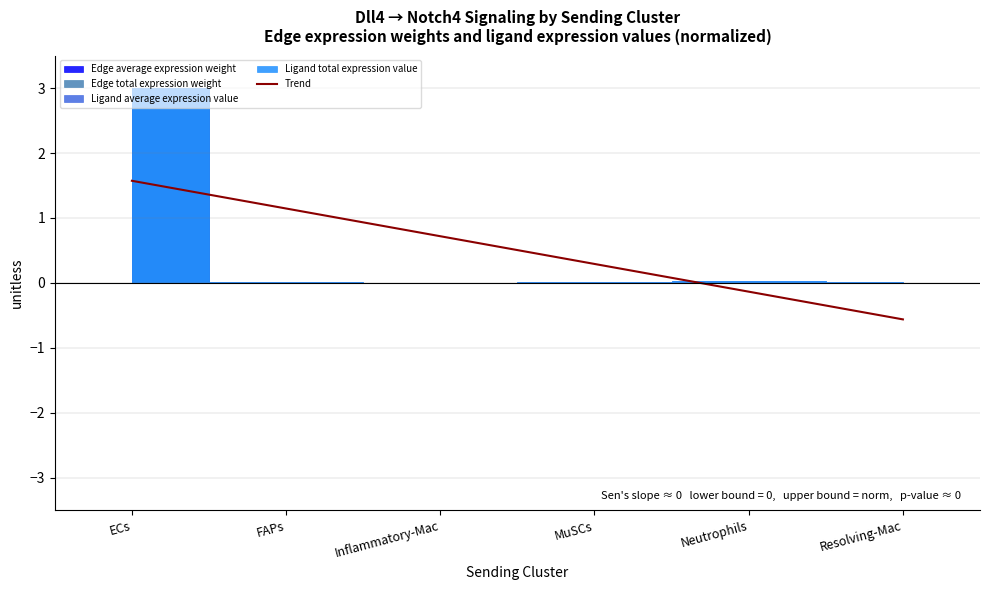

Reading left to right, list all the values displayed in this chart.

1.6	1.1	0.7	0.3	-0.1	-0.6